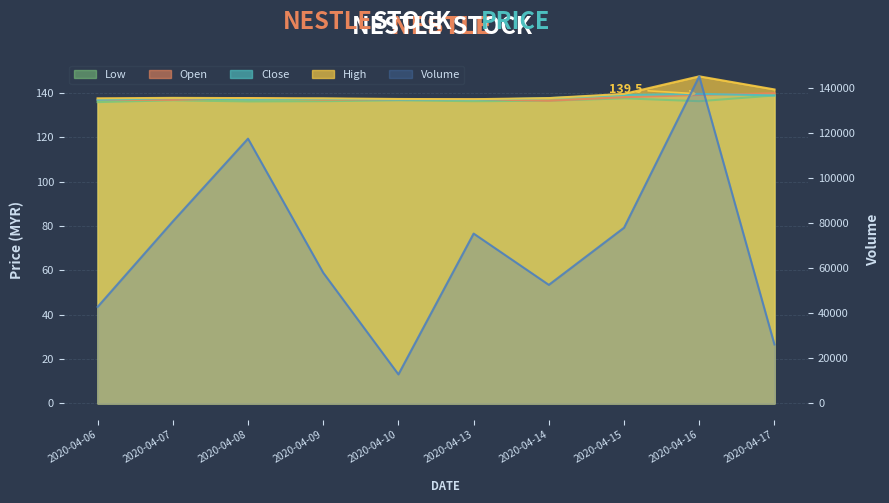

What is the value of the vol point at the 5th from the left?

12900.0